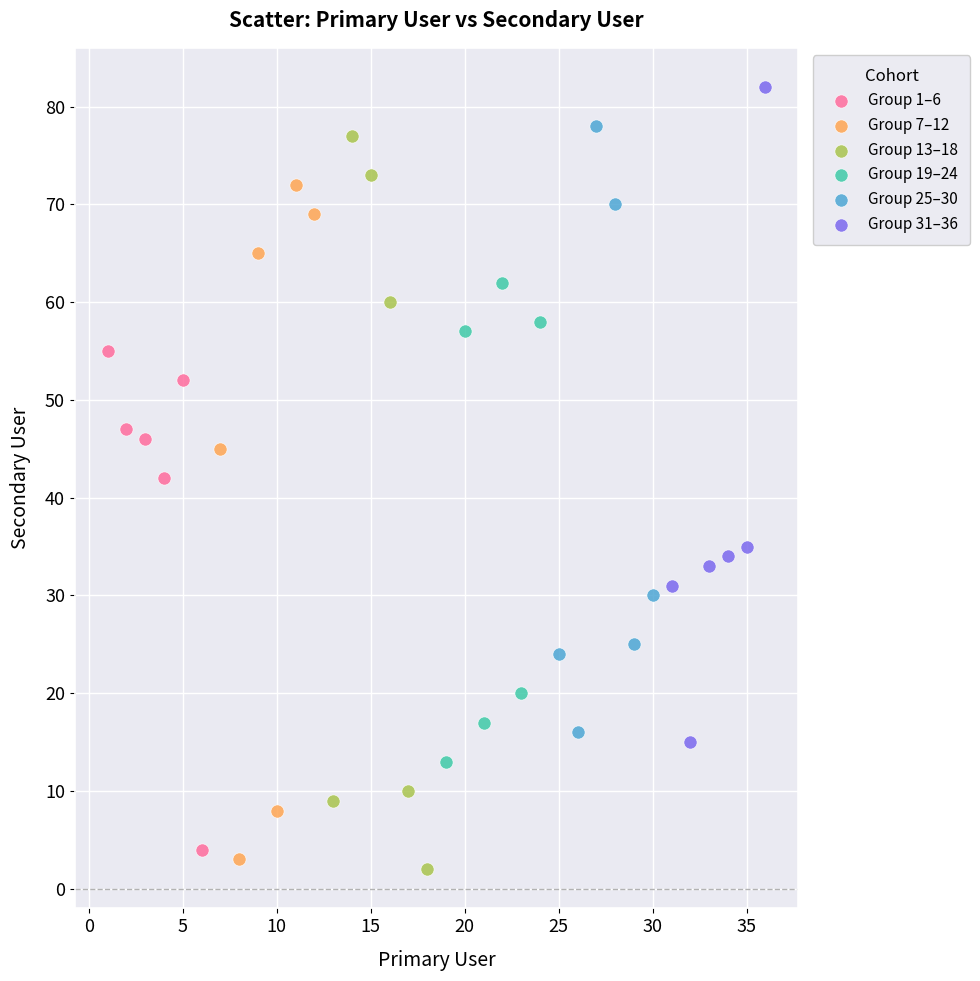

Which series reaches the maximum Y coordinate?

Group 31–36